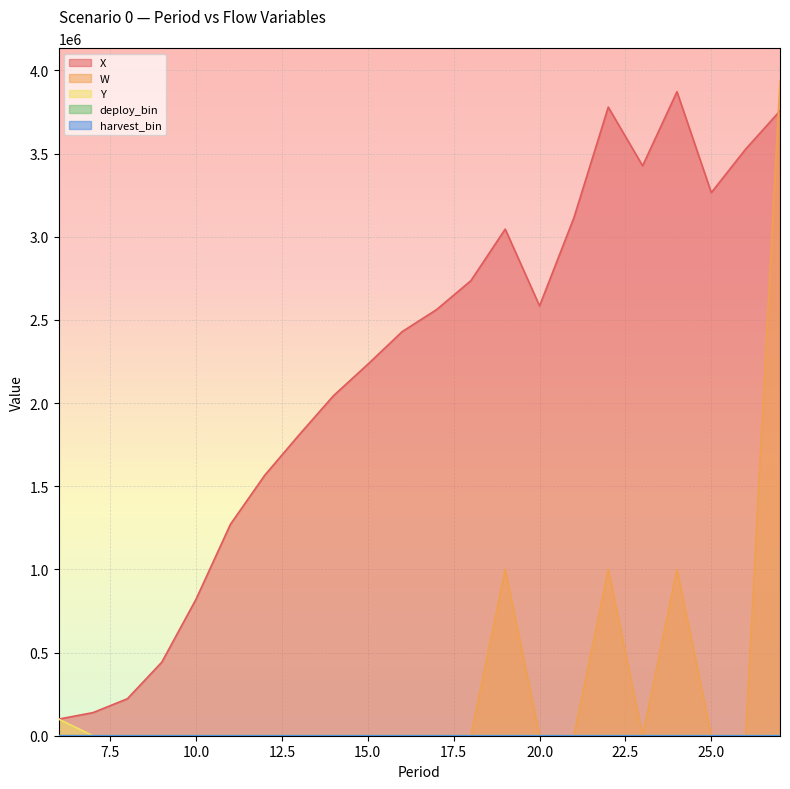

True or false: W and deploy_bin cross at least once.

False